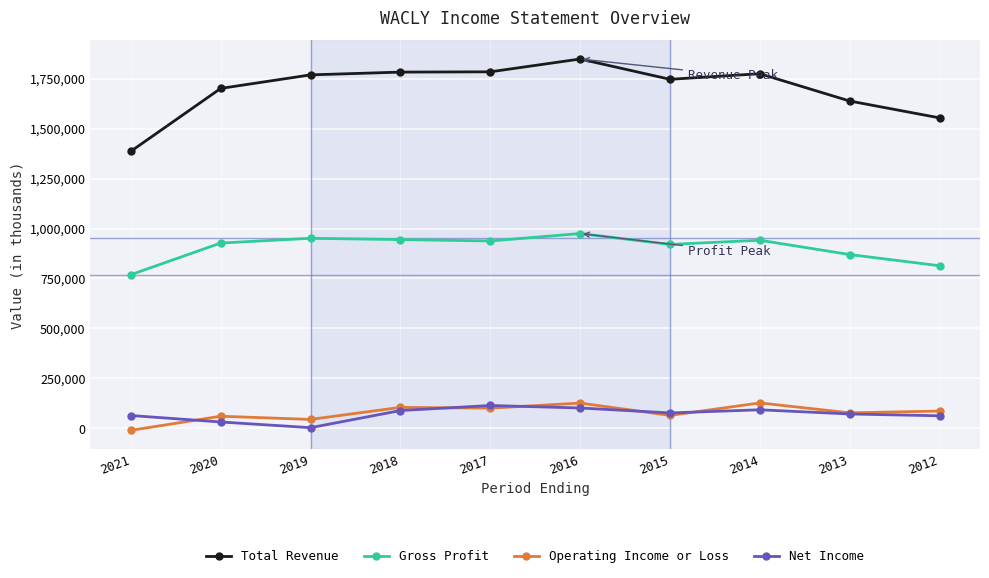

True or false: Total Revenue and Net Income intersect in this chart.

False